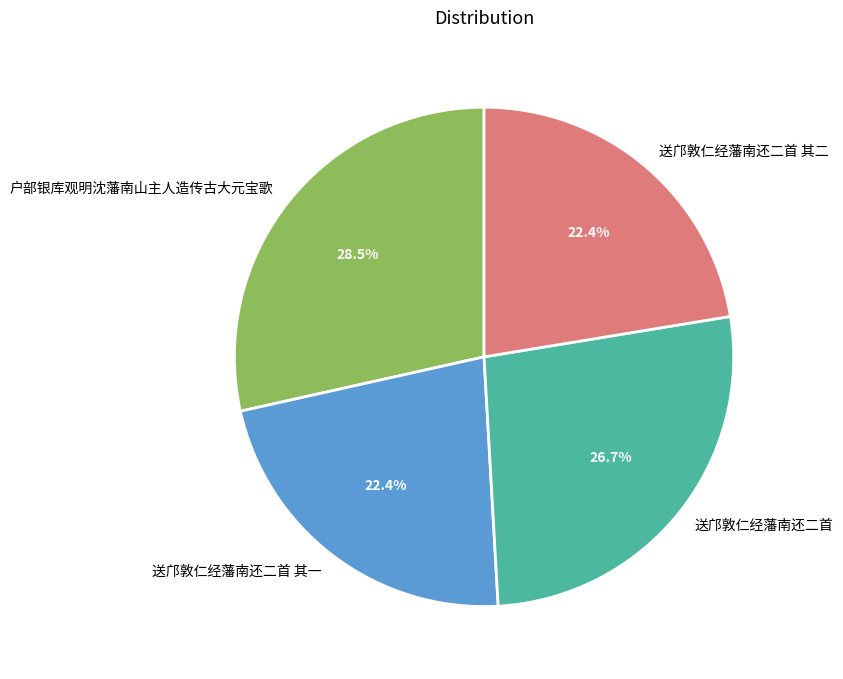

Which slice is the largest?

户部银库观明沈藩南山主人造传古大元宝歌